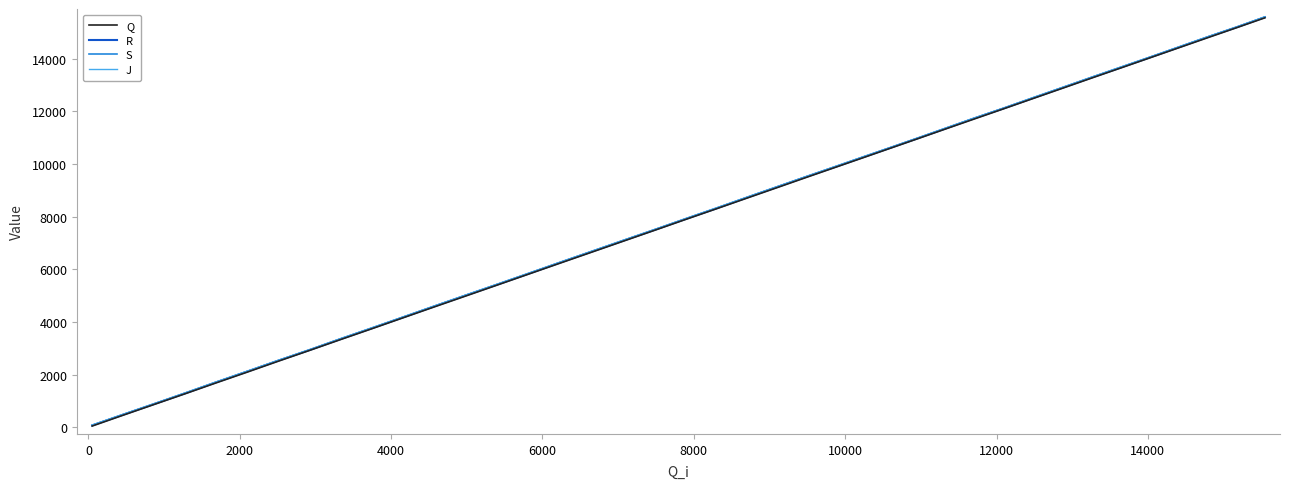

Rank the series by their average value, from highest to lowest.

J, S, R, Q